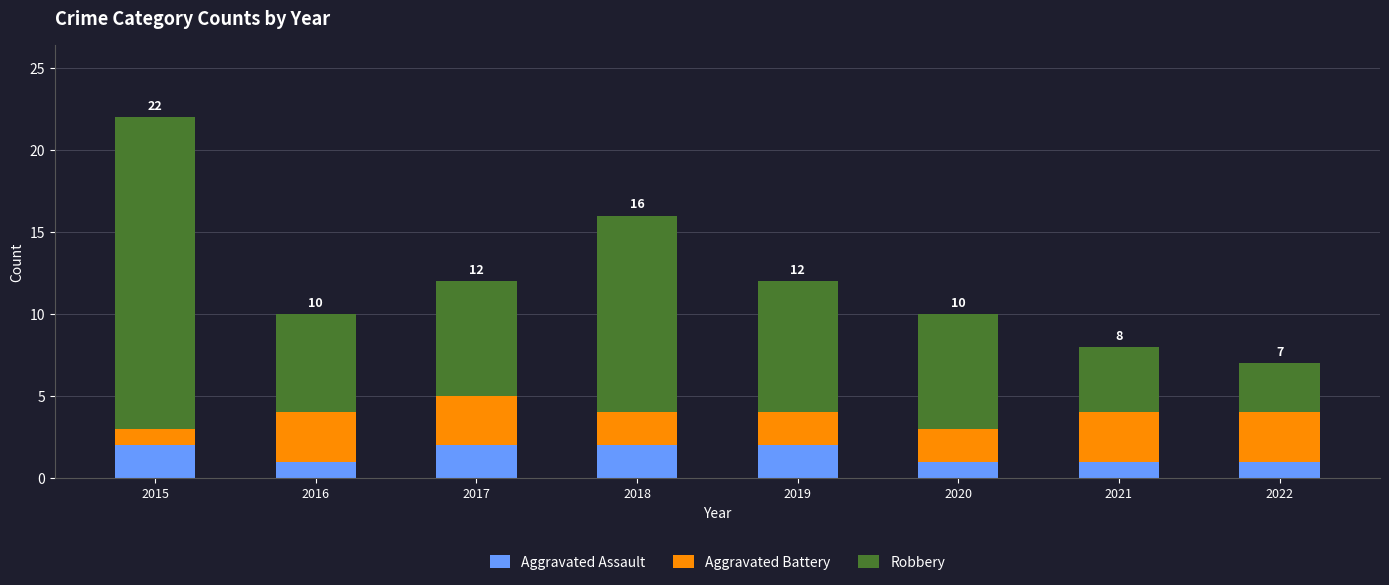

Reading left to right, list the values for the Aggravated Assault series.

2	1	2	2	2	1	1	1